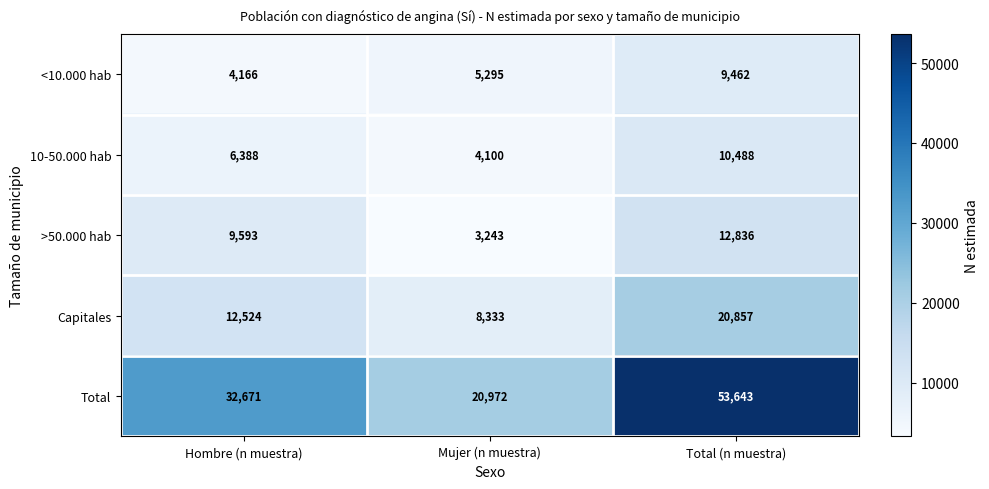

Which category has the lowest value across all series?

Mujer (n muestra)